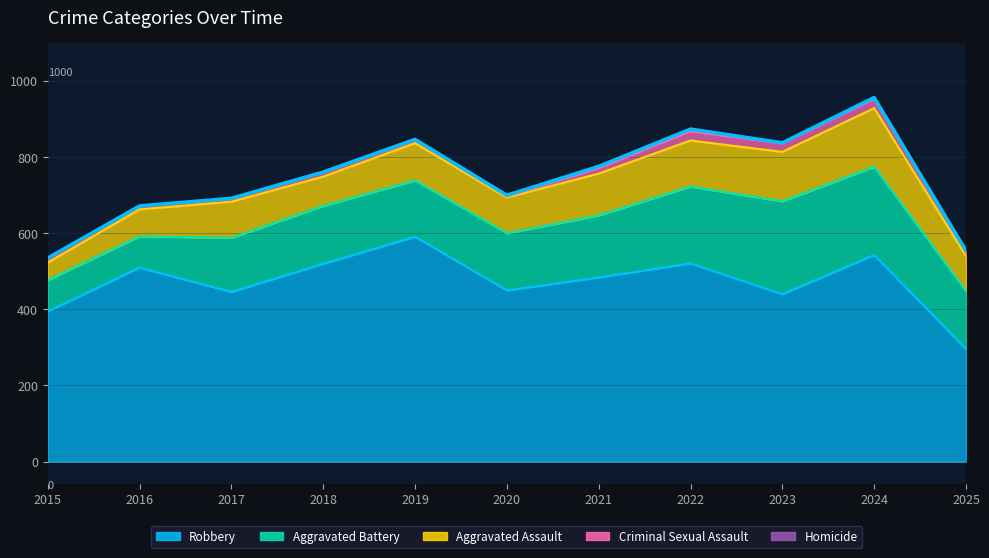

Where does the Criminal Sexual Assault series first go above 11?

2015